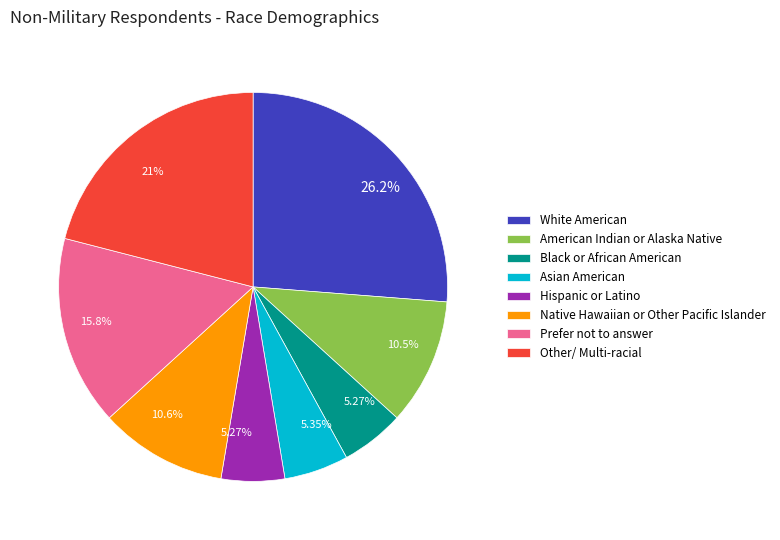

Is there any slice that represents more than half of the pie?

No